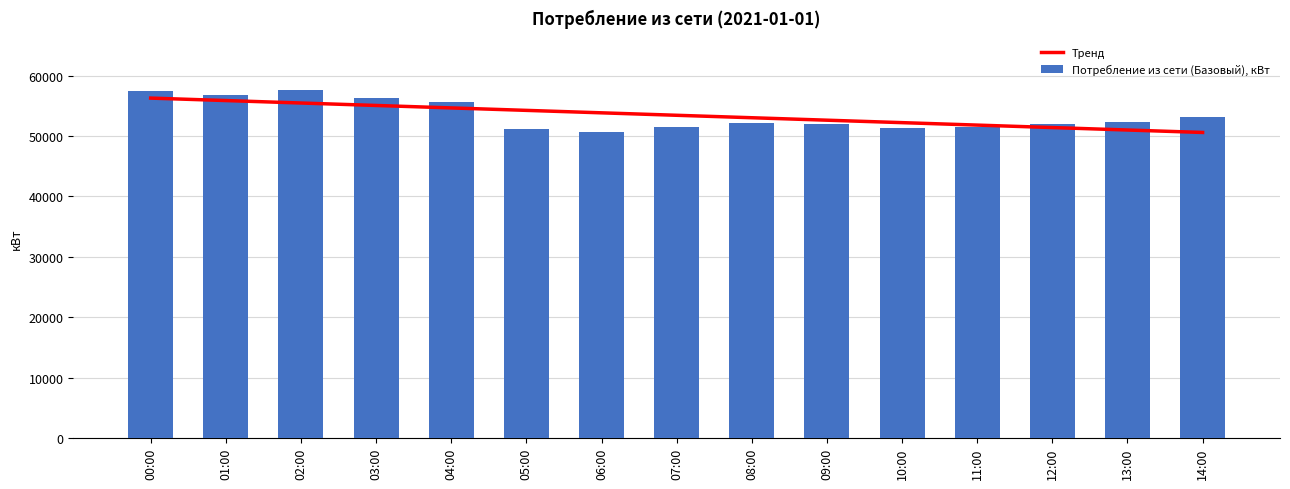

Rank the series at 04:00 from lowest to highest value.

Тренд, Потребление из сети (Базовый), кВт